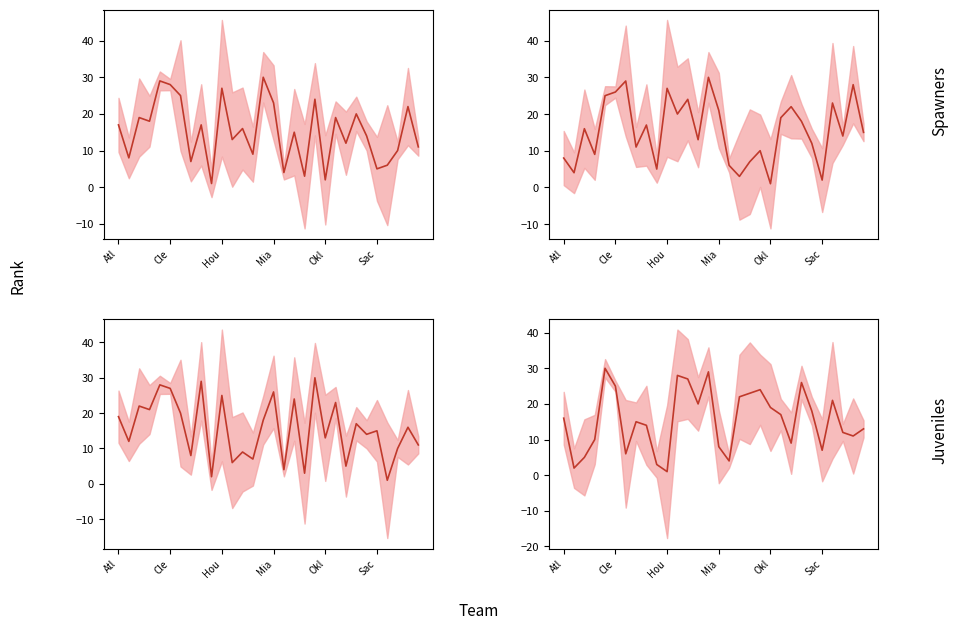

Between 12 and 17, which series saw the biggest shift?

FGA_RANK